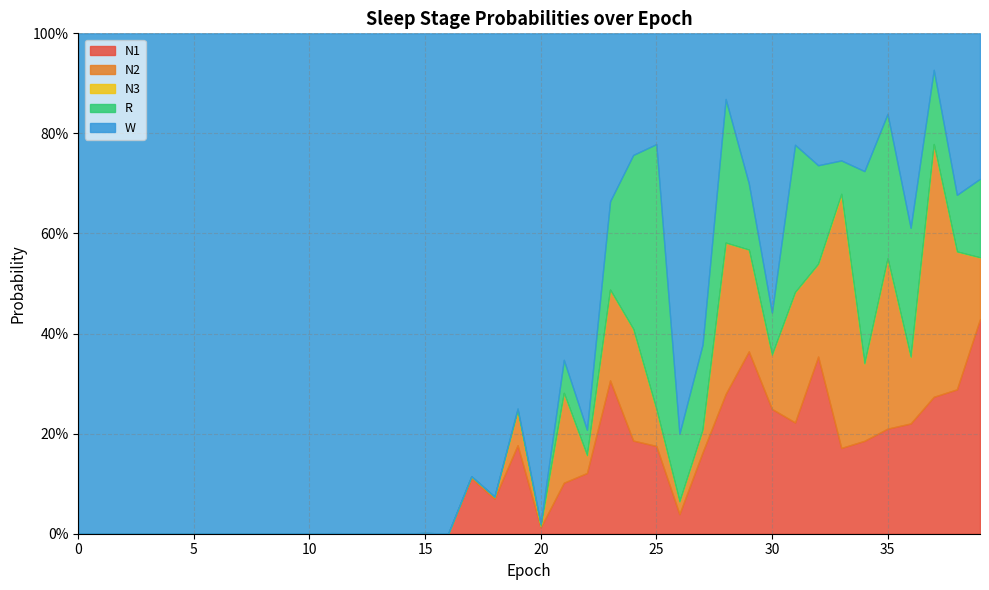

Reading left to right, list all the values displayed in this chart.

N1: 0=0.0	1=0.0	2=0.0	3=0.0	4=0.0	5=0.0	6=0.0	7=0.0	8=0.0	9=0.0	10=0.0	11=0.0	12=0.0	13=0.0	14=0.0	15=0.0	16=0.0	17=0.1	18=0.1	19=0.2	20=0.0	21=0.1	22=0.1	23=0.3	24=0.2	25=0.2	26=0.0	27=0.2	28=0.3	29=0.4	30=0.2	31=0.2	32=0.4	33=0.2	34=0.2	35=0.2	36=0.2	37=0.3	38=0.3	39=0.4
N2: 0=0.0	1=0.0	2=0.0	3=0.0	4=0.0	5=0.0	6=0.0	7=0.0	8=0.0	9=0.0	10=0.0	11=0.0	12=0.0	13=0.0	14=0.0	15=0.0	16=0.0	17=0.0	18=0.0	19=0.1	20=0.0	21=0.2	22=0.0	23=0.2	24=0.2	25=0.1	26=0.0	27=0.0	28=0.3	29=0.2	30=0.1	31=0.3	32=0.2	33=0.5	34=0.2	35=0.3	36=0.1	37=0.5	38=0.3	39=0.1
N3: 0=0.0	1=0.0	2=0.0	3=0.0	4=0.0	5=0.0	6=0.0	7=0.0	8=0.0	9=0.0	10=0.0	11=0.0	12=0.0	13=0.0	14=0.0	15=0.0	16=0.0	17=0.0	18=0.0	19=0.0	20=0.0	21=0.0	22=0.0	23=0.0	24=0.0	25=0.0	26=0.0	27=0.0	28=0.0	29=0.0	30=0.0	31=0.0	32=0.0	33=0.0	34=0.0	35=0.0	36=0.0	37=0.0	38=0.0	39=0.0
R: 0=0.0	1=0.0	2=0.0	3=0.0	4=0.0	5=0.0	6=0.0	7=0.0	8=0.0	9=0.0	10=0.0	11=0.0	12=0.0	13=0.0	14=0.0	15=0.0	16=0.0	17=0.0	18=0.0	19=0.0	20=0.0	21=0.1	22=0.1	23=0.2	24=0.3	25=0.5	26=0.1	27=0.2	28=0.3	29=0.1	30=0.1	31=0.3	32=0.2	33=0.1	34=0.4	35=0.3	36=0.3	37=0.1	38=0.1	39=0.2
W: 0=1.0	1=1.0	2=1.0	3=1.0	4=1.0	5=1.0	6=1.0	7=1.0	8=1.0	9=1.0	10=1.0	11=1.0	12=1.0	13=1.0	14=1.0	15=1.0	16=1.0	17=0.9	18=0.9	19=0.7	20=1.0	21=0.7	22=0.8	23=0.3	24=0.2	25=0.2	26=0.8	27=0.6	28=0.1	29=0.3	30=0.6	31=0.2	32=0.3	33=0.3	34=0.3	35=0.2	36=0.4	37=0.1	38=0.3	39=0.3